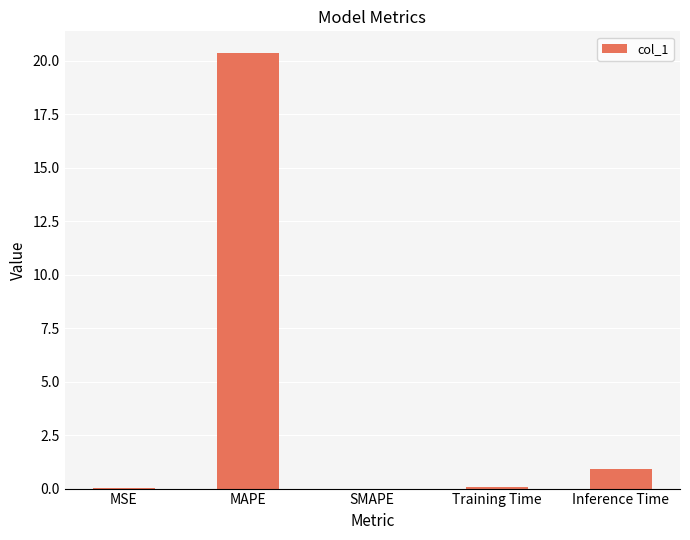

Are the bars horizontal?

No